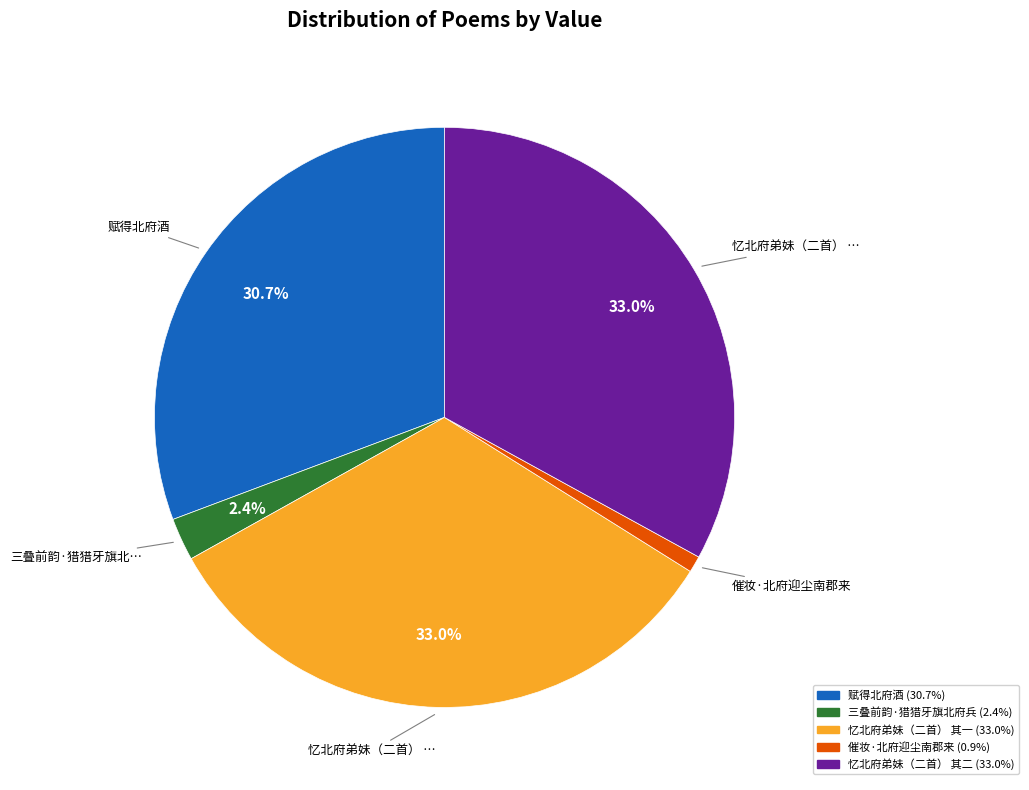

Is there a majority slice in this chart?

No